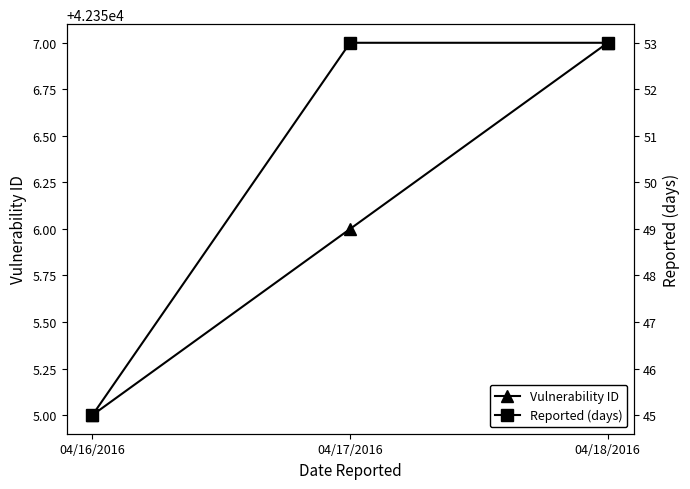

List the labels in order of Reported (days) value, largest first.

04/17/2016, 04/18/2016, 04/16/2016